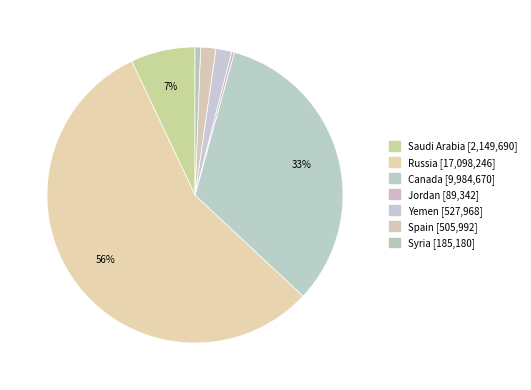

Is it true that Russia is 56% of the pie?

True